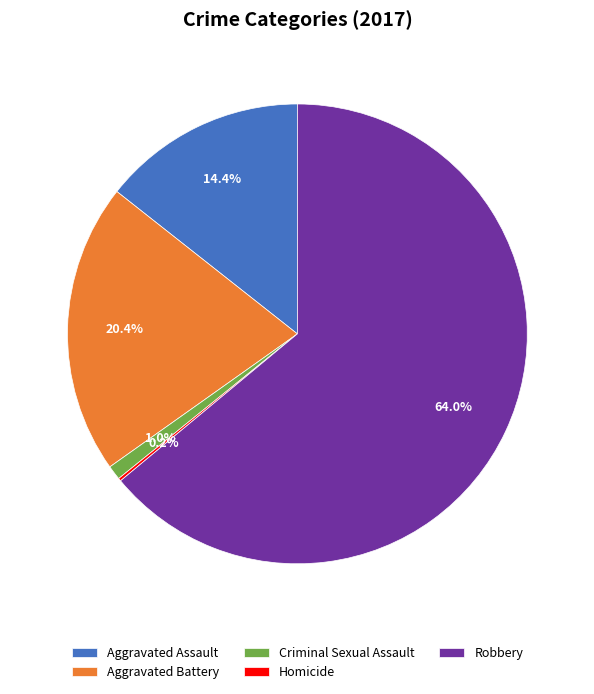

What is the largest slice in the pie chart?

Robbery